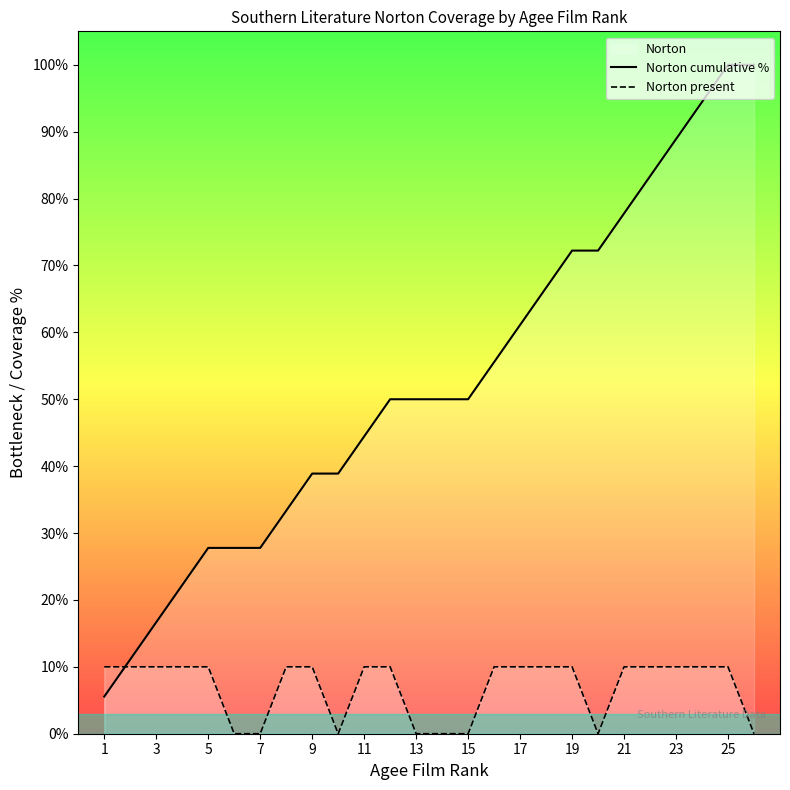

Which series has the largest total across all categories?

Norton cumulative %